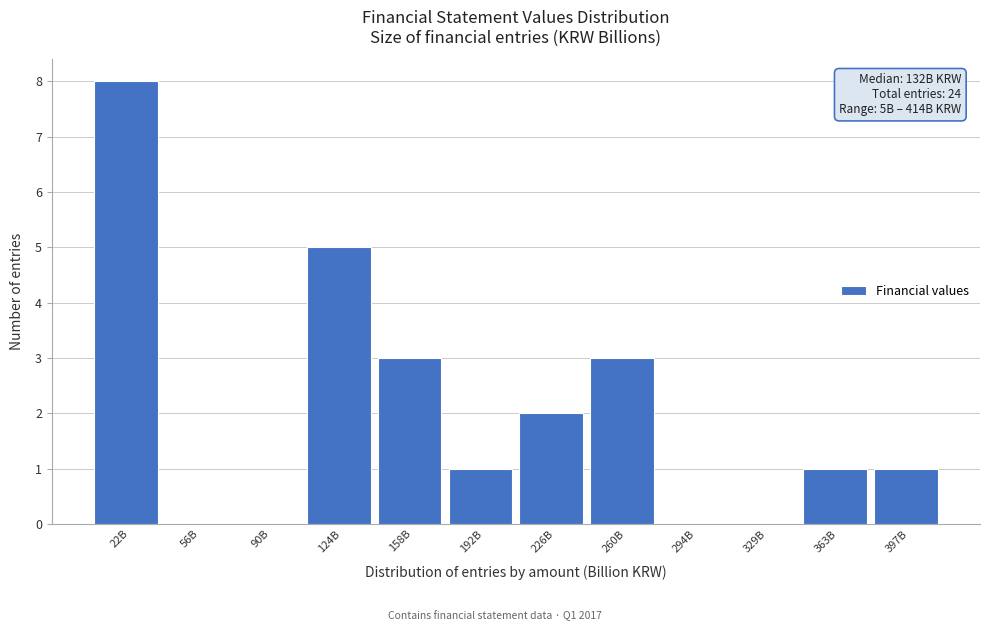

Reading left to right, transcribe all the data shown in this chart.

22B=8	56B=0	90B=0	124B=5	158B=3	192B=1	226B=2	260B=3	294B=0	329B=0	363B=1	397B=1